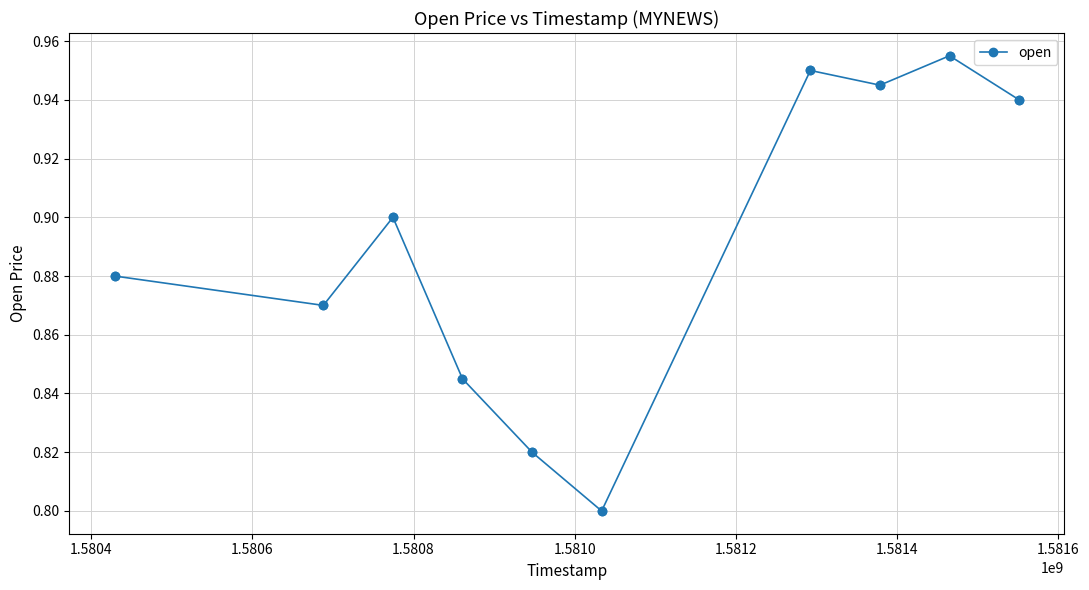

How many interior local peaks (higher than both neighbors) does the data have?

3